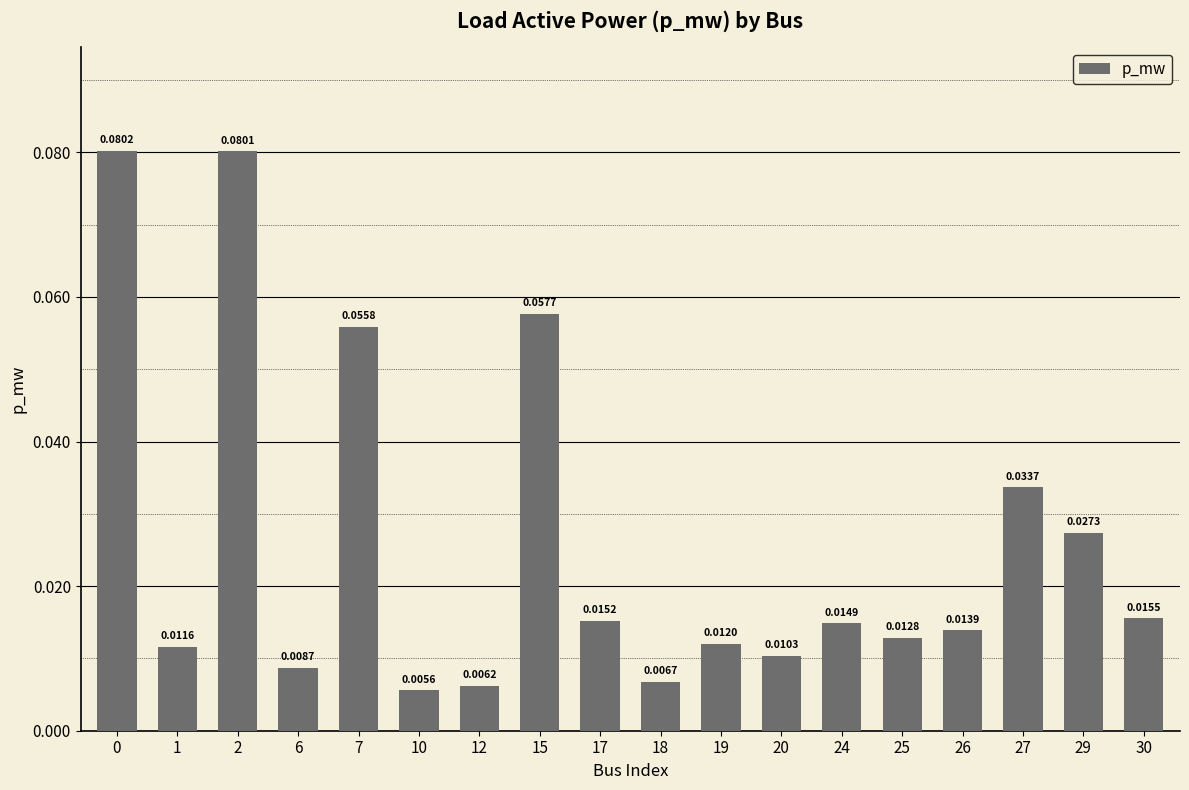

What is the change in value from 12 to 15?

+0.1